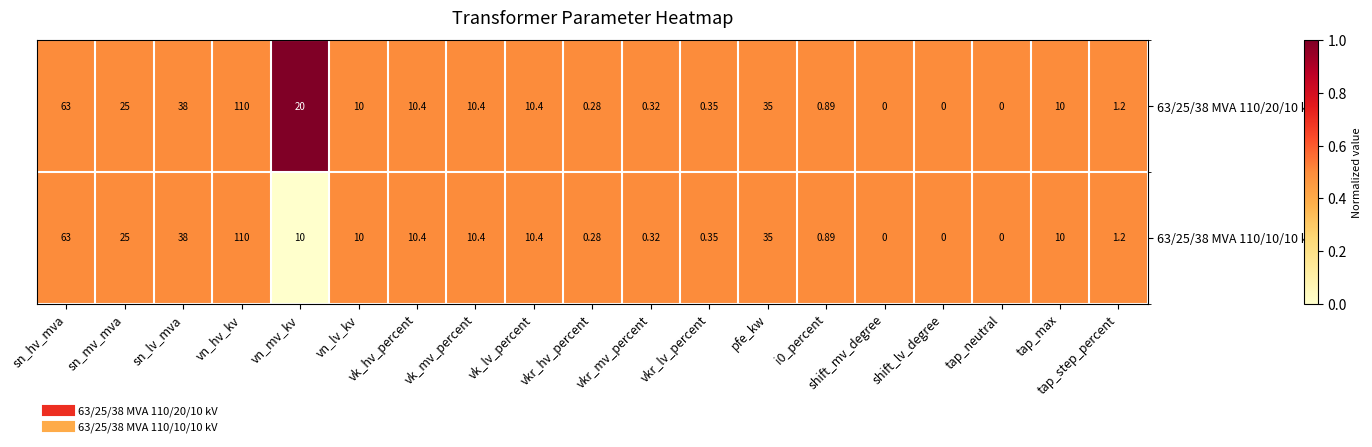

Which label corresponds to the largest value in the chart?

vn_hv_kv